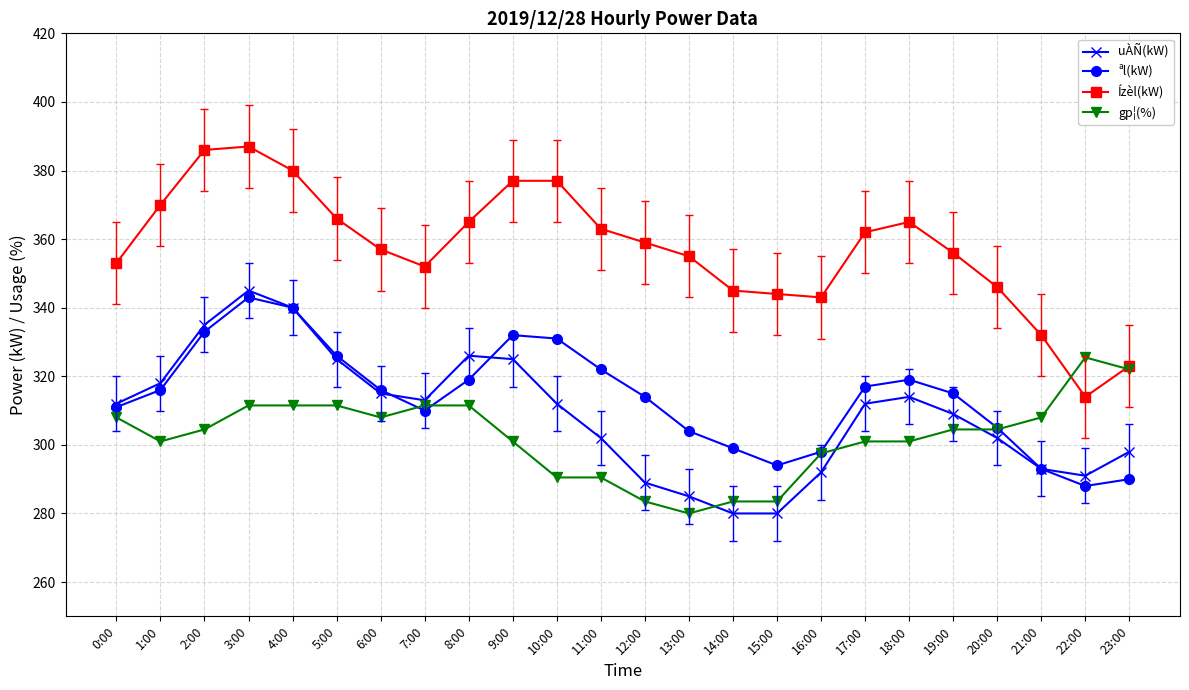

True or false: uÀÑ(kW) has more than 1 interior local peaks.

True